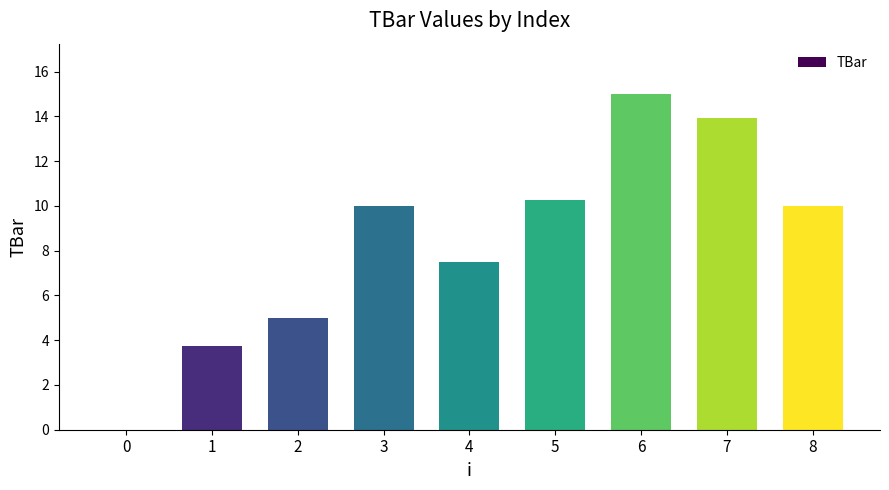

Reading left to right, extract all data points from this chart.

0.0	3.8	5.0	10.0	7.5	10.3	15.0	13.9	10.0